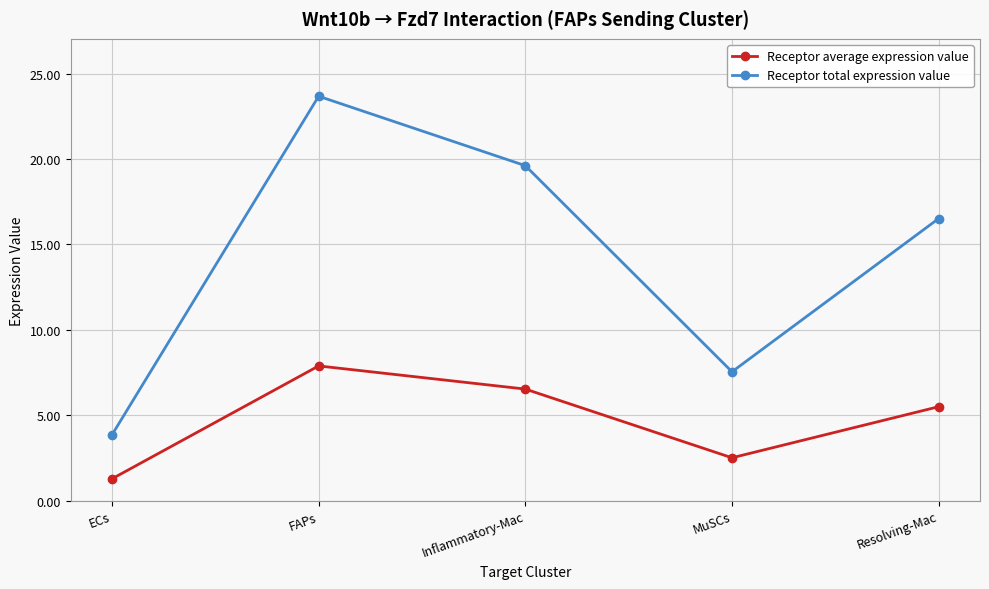

What is the label of the 3rd point from the left?

Inflammatory-Mac